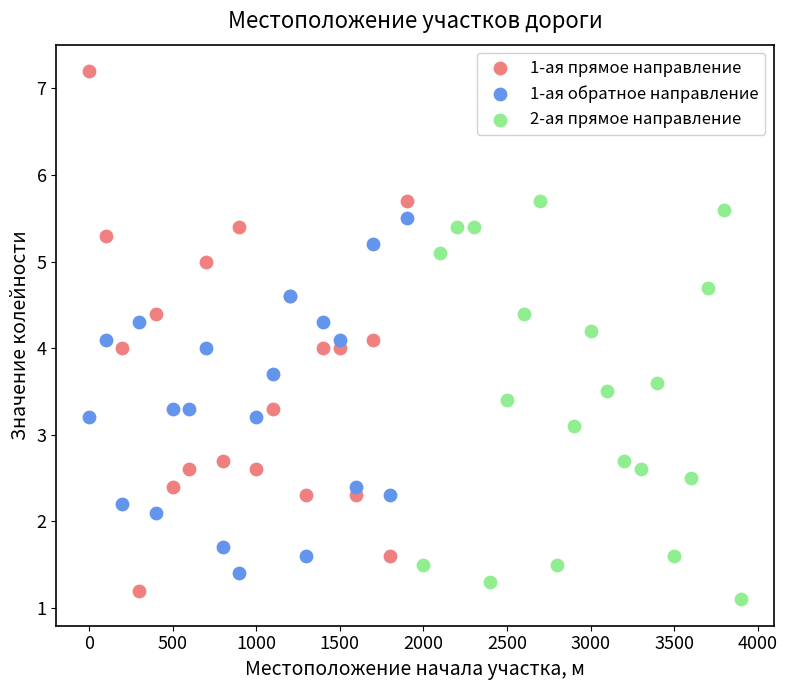

Which series has the widest spread of Y values?

1-ая прямое направление